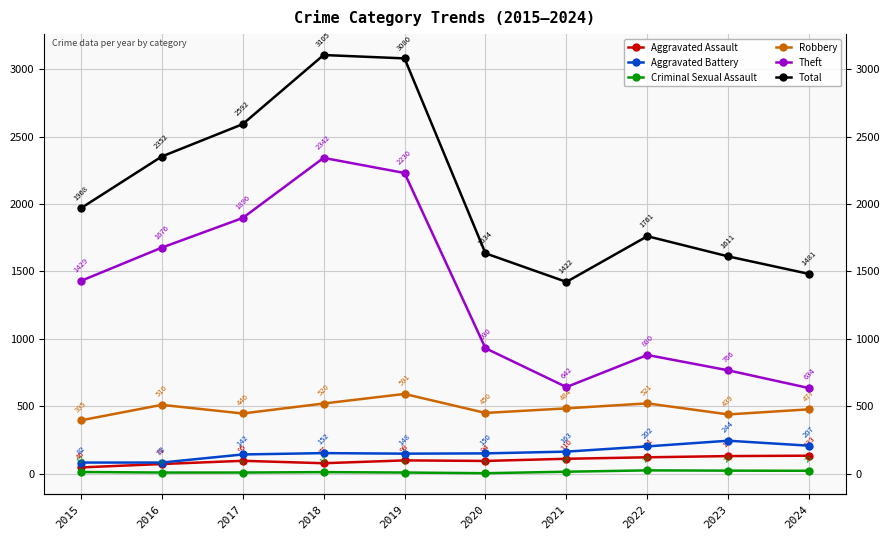

At which category does Total reach its first local valley?

2021